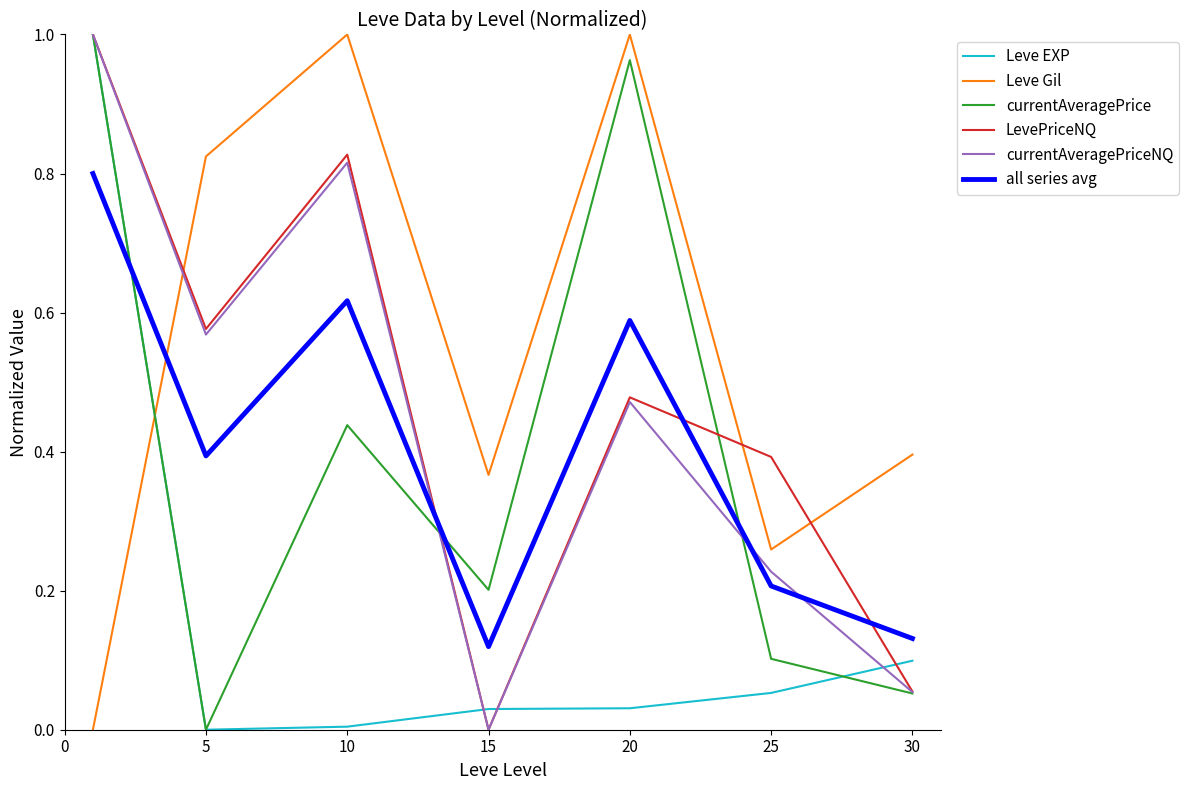

Which series has the largest total across all categories?

Leve Gil